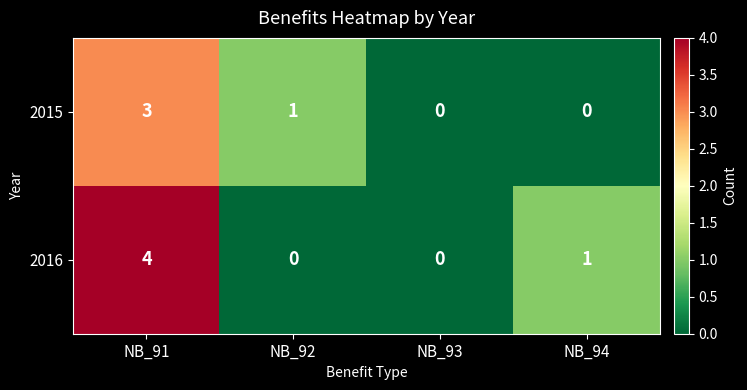

Which series has the largest range (max minus min)?

2016